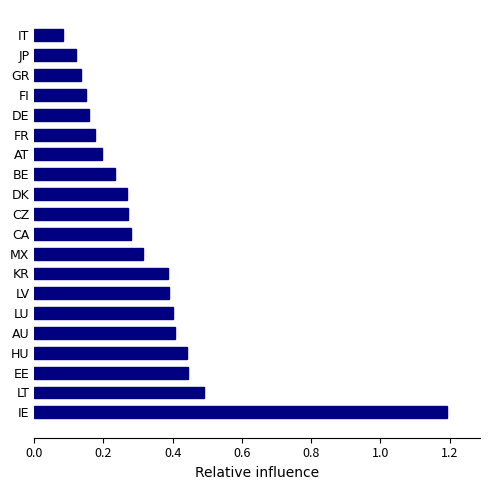

Are the bars grouped side by side (vs. stacked)?

No